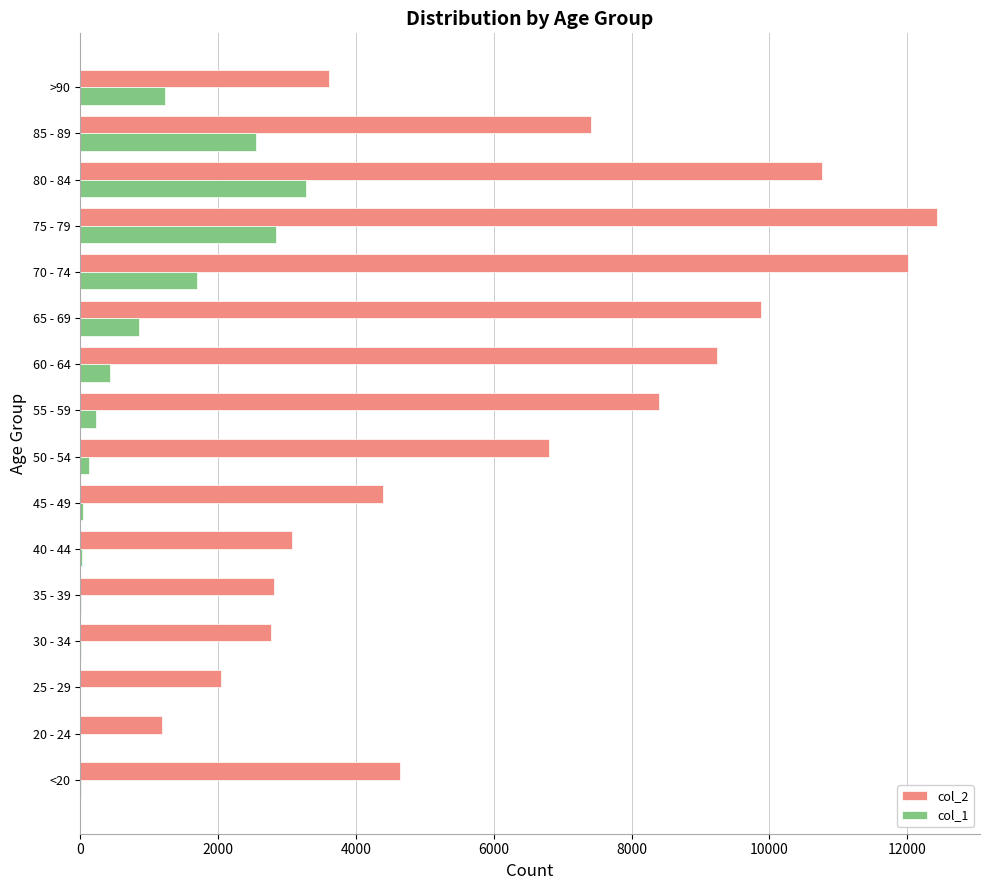

At which category is the sum across all series the highest?

75 - 79